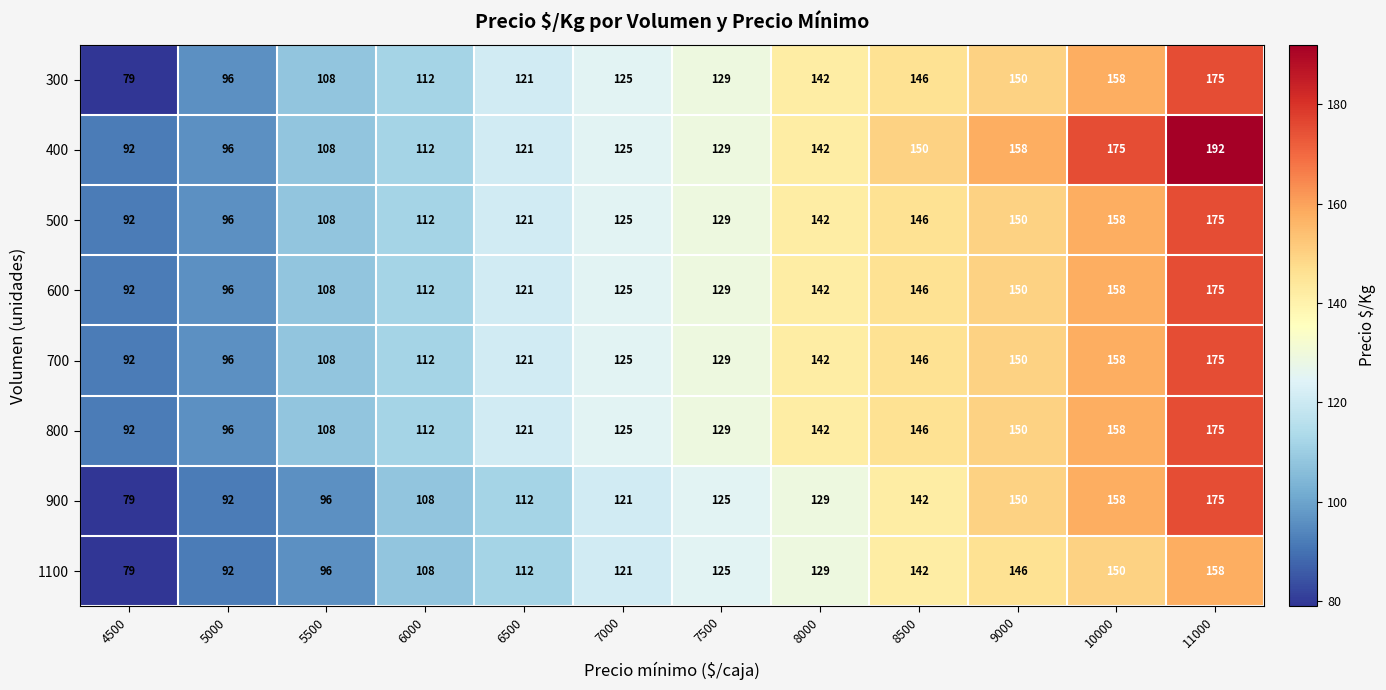

Which category has the lowest value in the 400 series?

4500